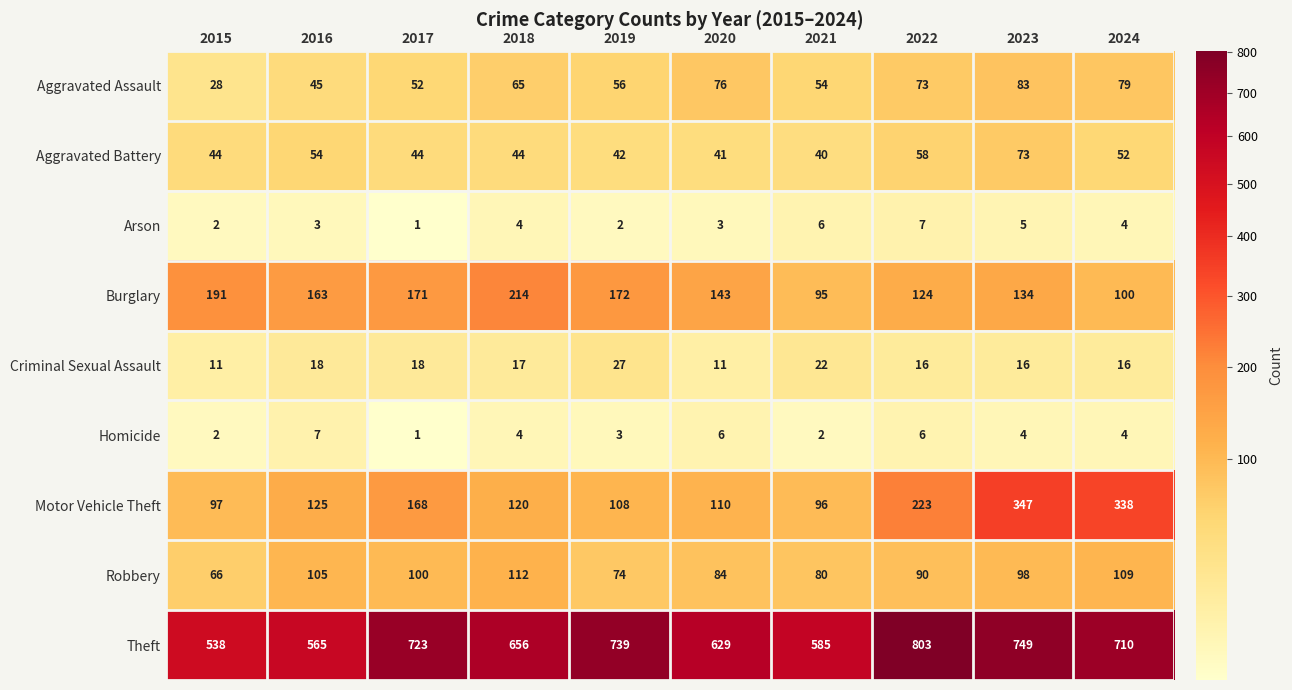

What is the difference between the second highest and second lowest values in the Robbery series?

35